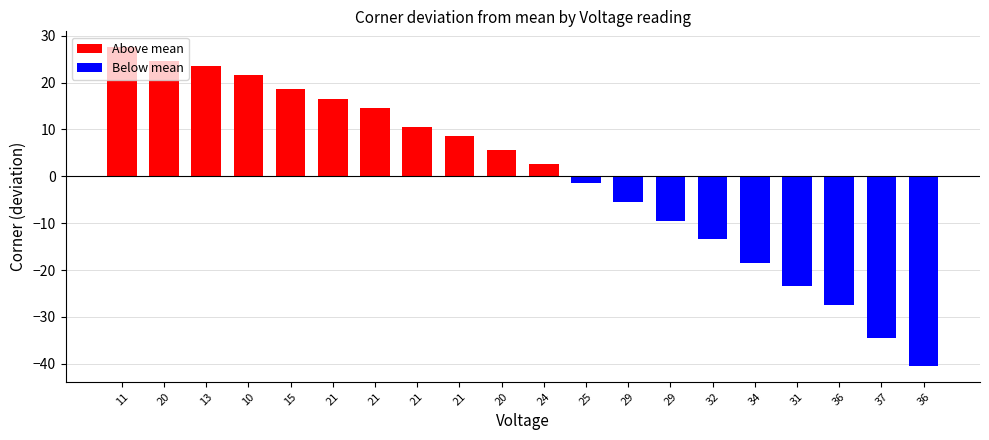

Count the number of data series in this chart.

1